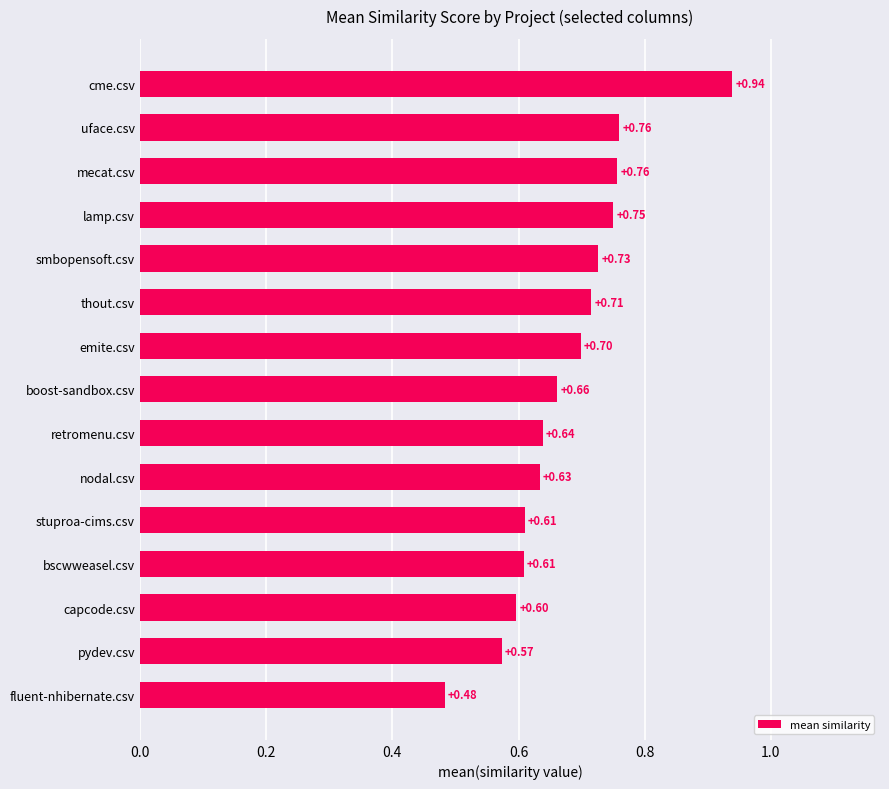

What is the sum of all values?

10.2